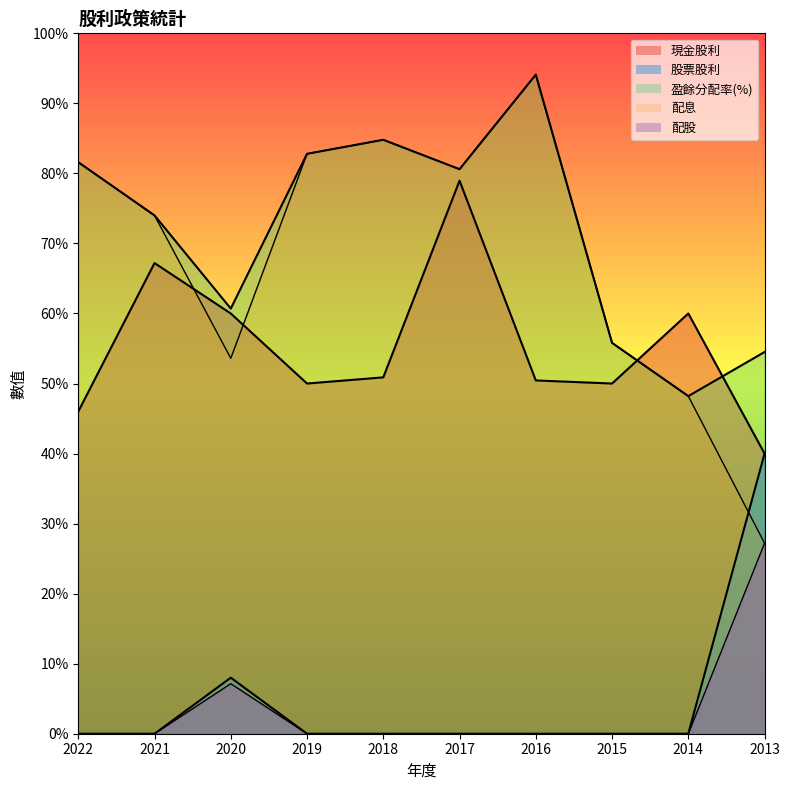

What is the difference between the second highest and minimum values in the 盈餘分配率(%) series?

36.6